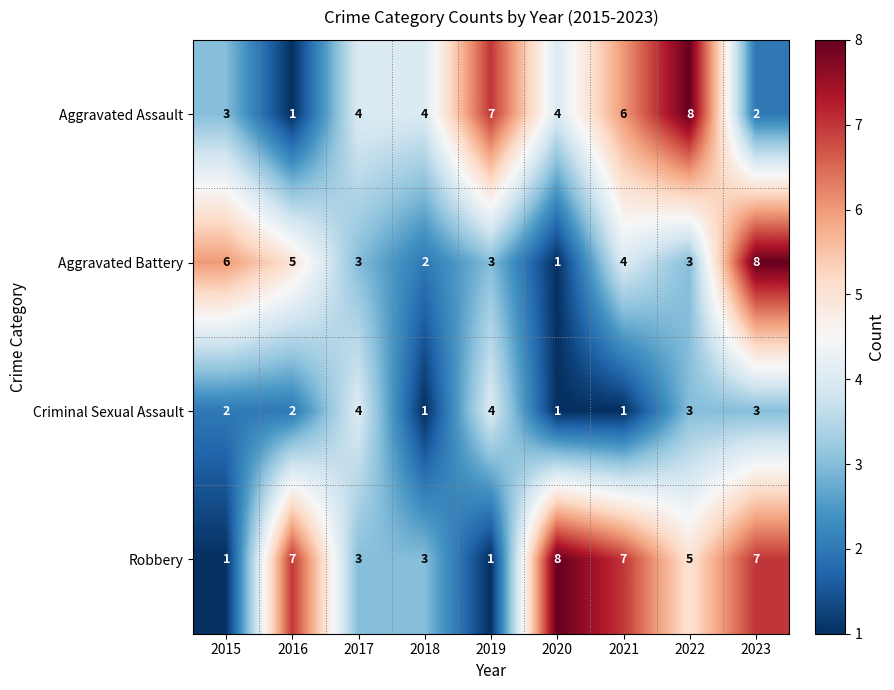

What is the difference between the second highest and second lowest values in the Robbery series?

6